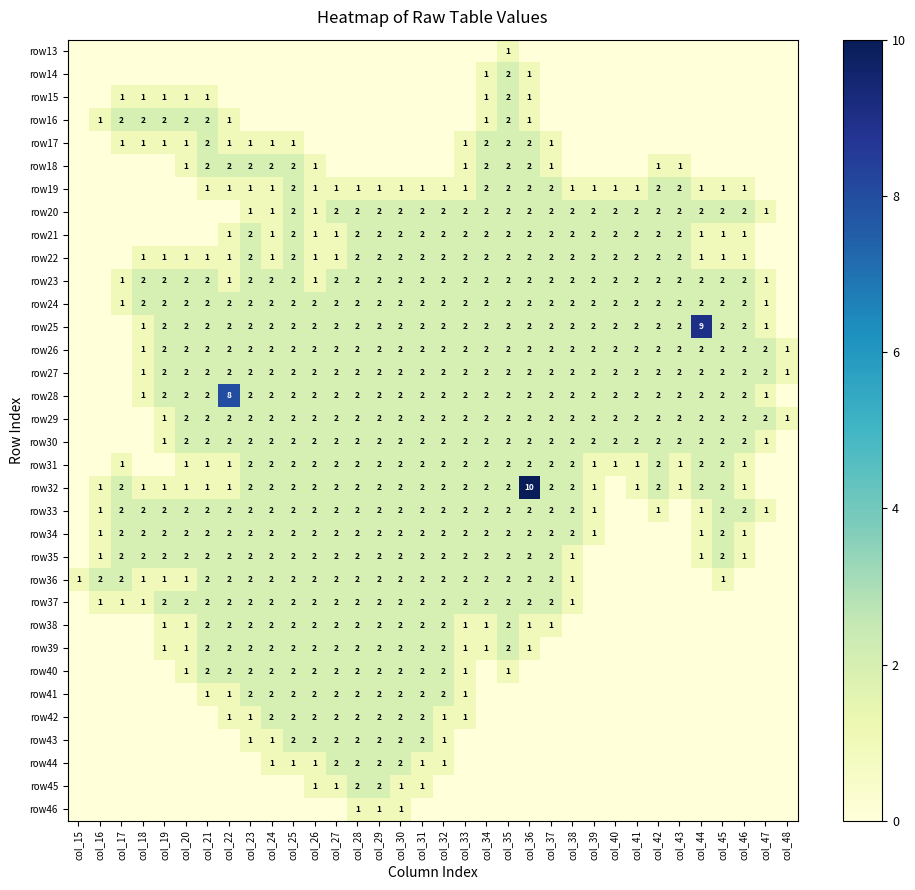

Which category has the highest value across all series?

col_36